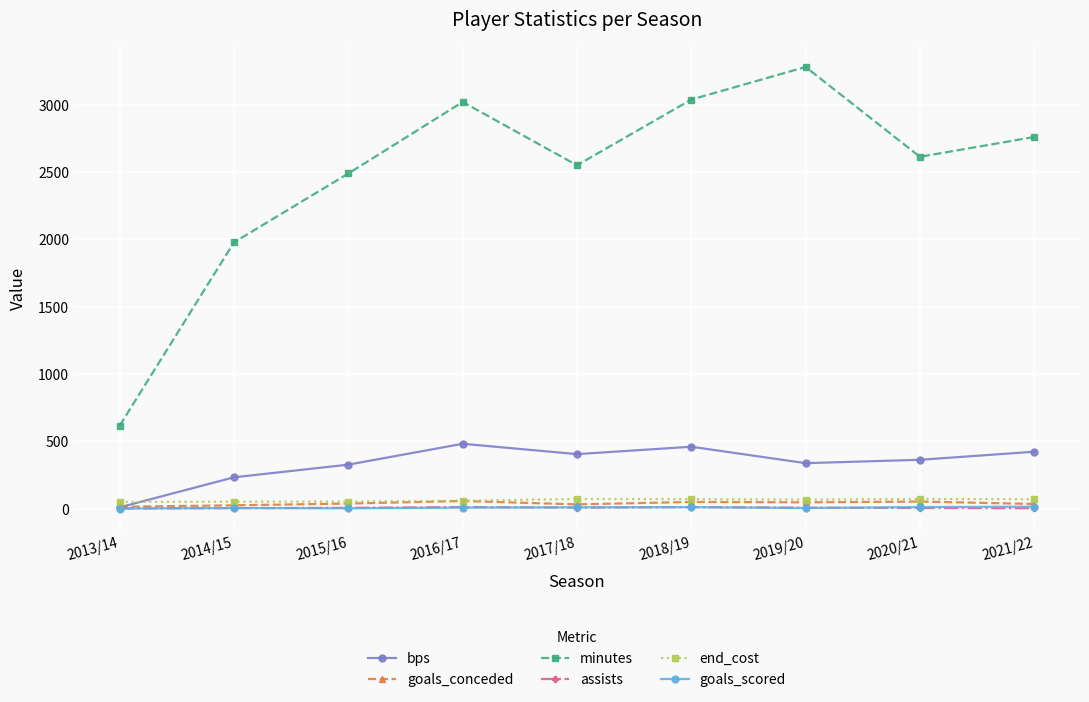

At which category does the chart reach its peak across all series?

2019/20